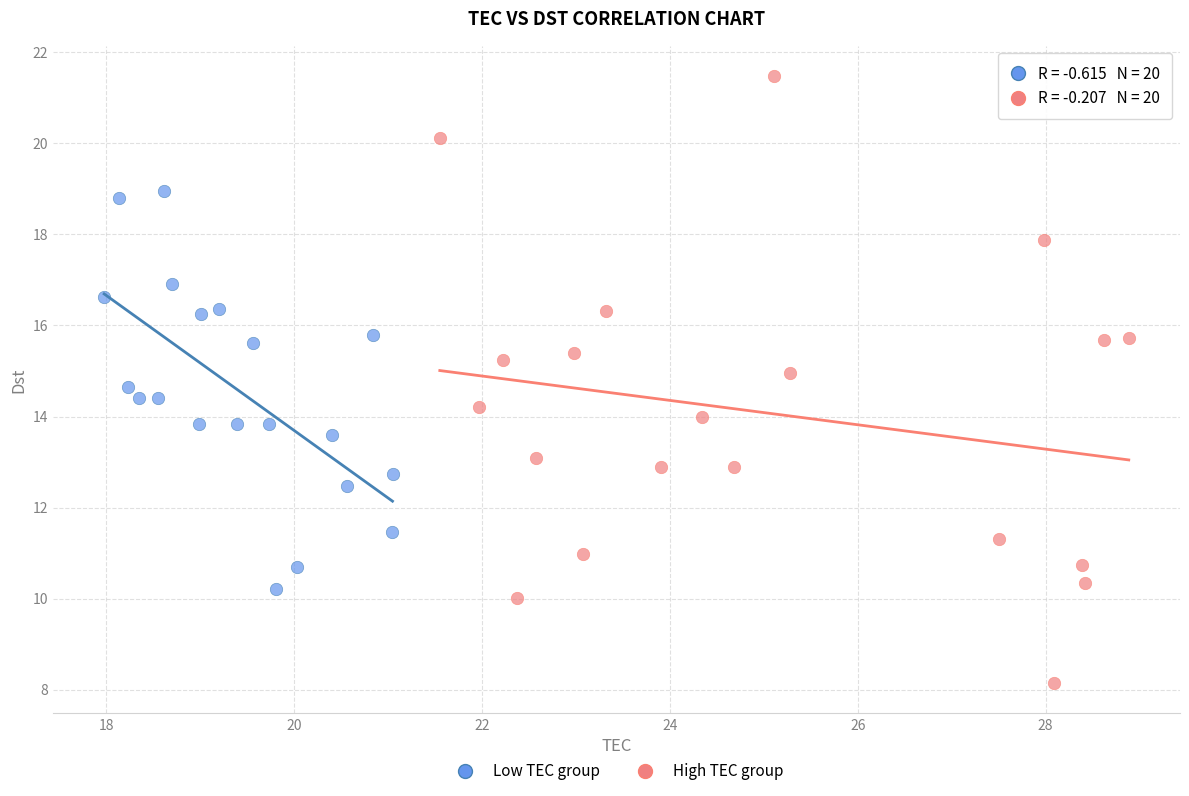

Which series reaches the maximum Y coordinate?

High TEC group